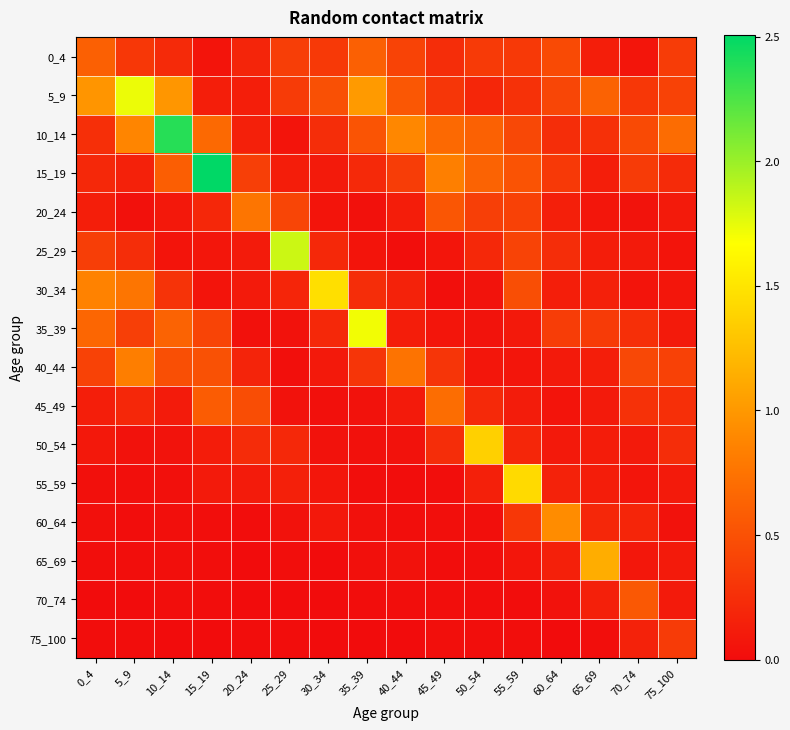

What is the difference between the highest and lowest values at 0_4?

1.0